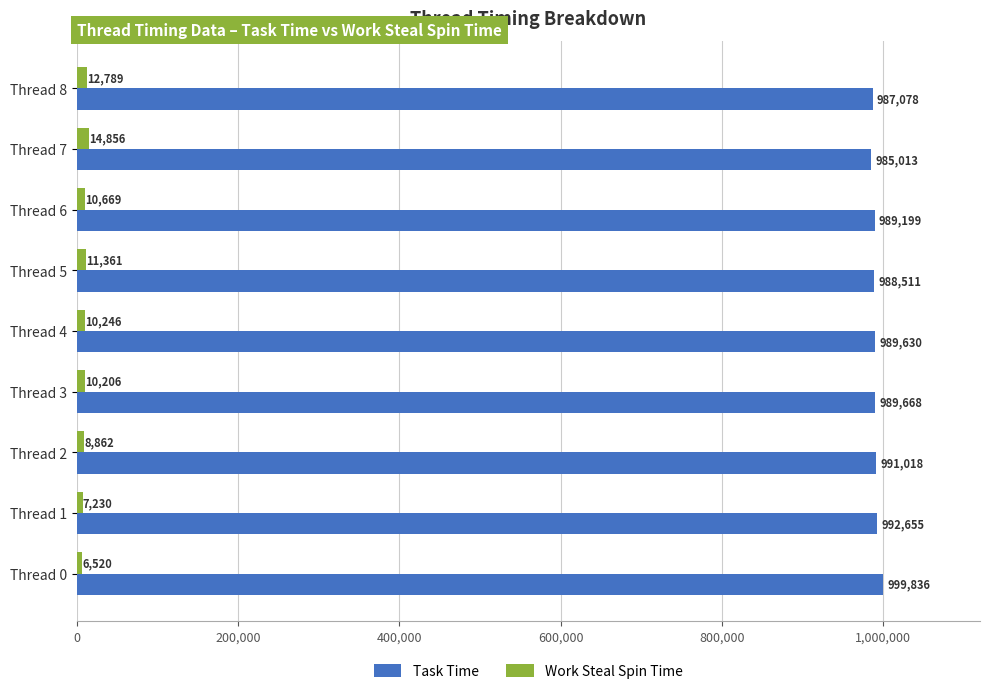

What is the sum of the Task Time values at Thread 2 and Thread 7?

1976031